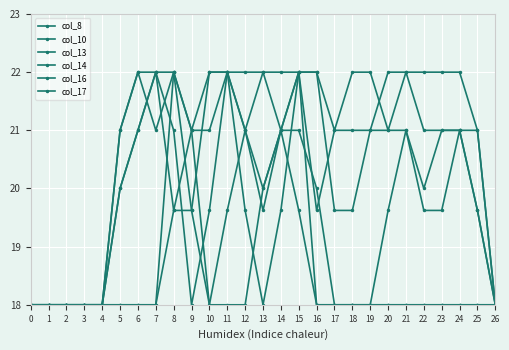

What are all the series names shown in the legend?

col_8, col_10, col_13, col_14, col_16, col_17